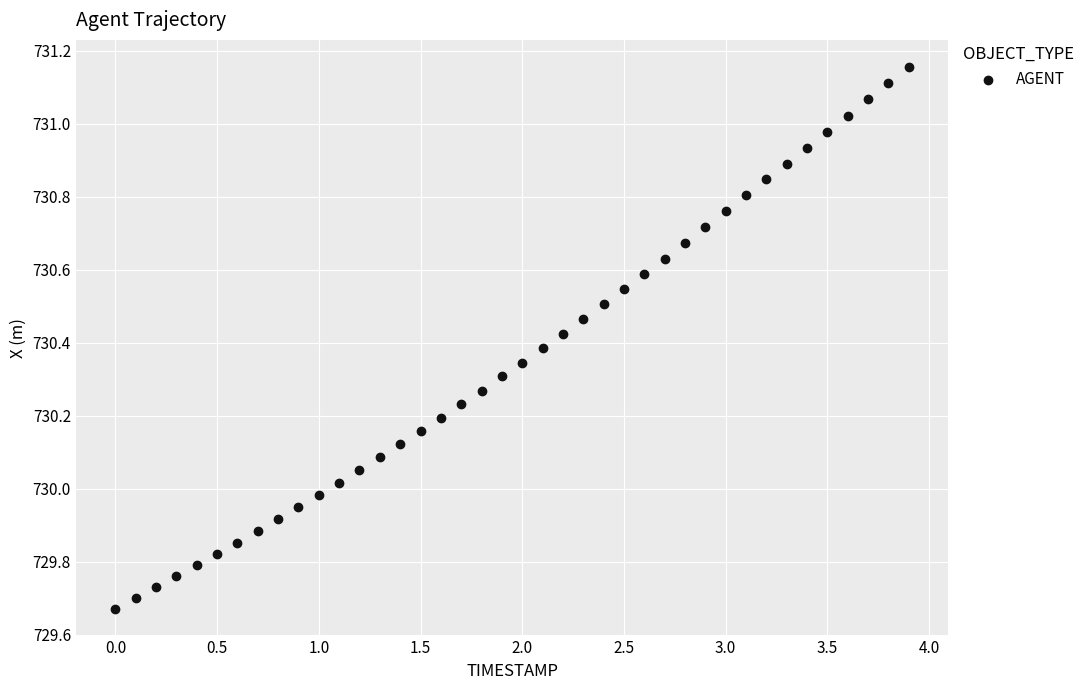

What is the range of X values (max minus min)?

3.9